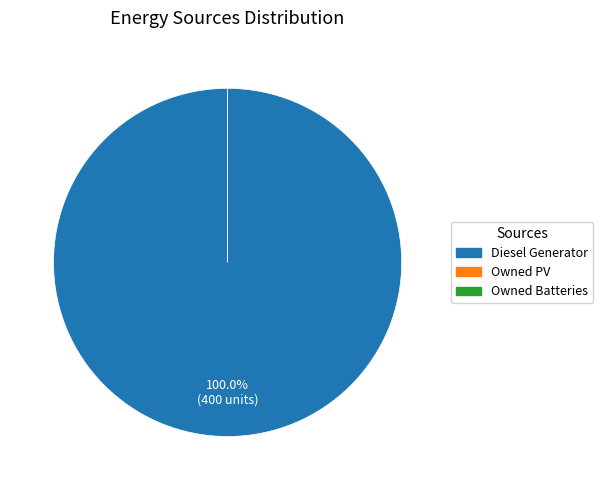

To the nearest percent, what is the difference between the largest and smallest slice percentages?

100%